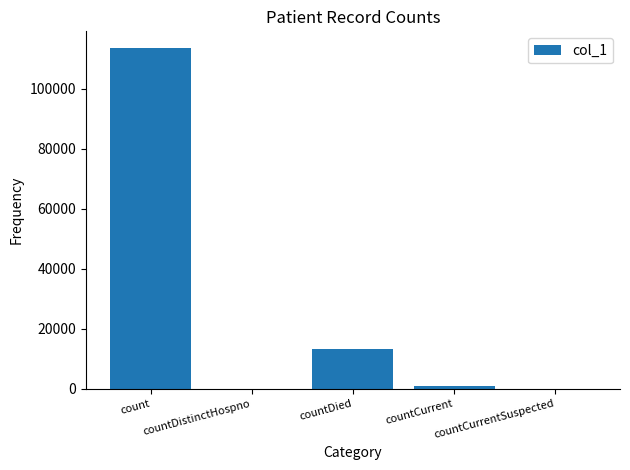

What is the difference between the values at countCurrent and countDistinctHospno?

1017